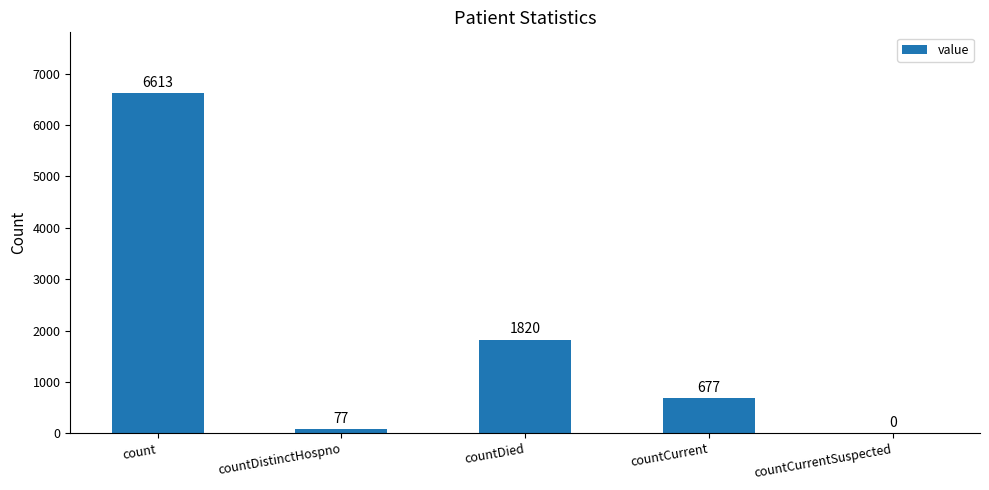

What is the change in value from count to countDistinctHospno?

-6536